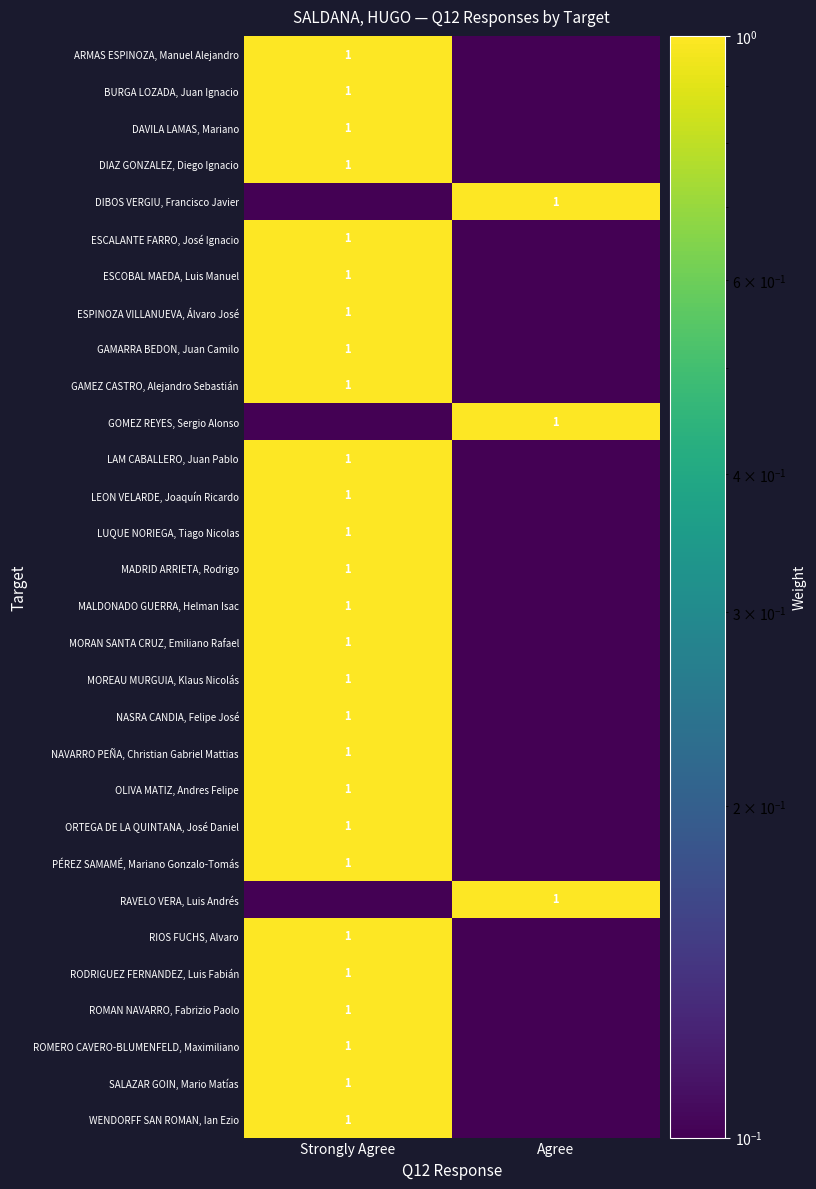

The value of ESCALANTE FARRO, José Ignacio at Strongly Agree is 1.0. True or false?

True